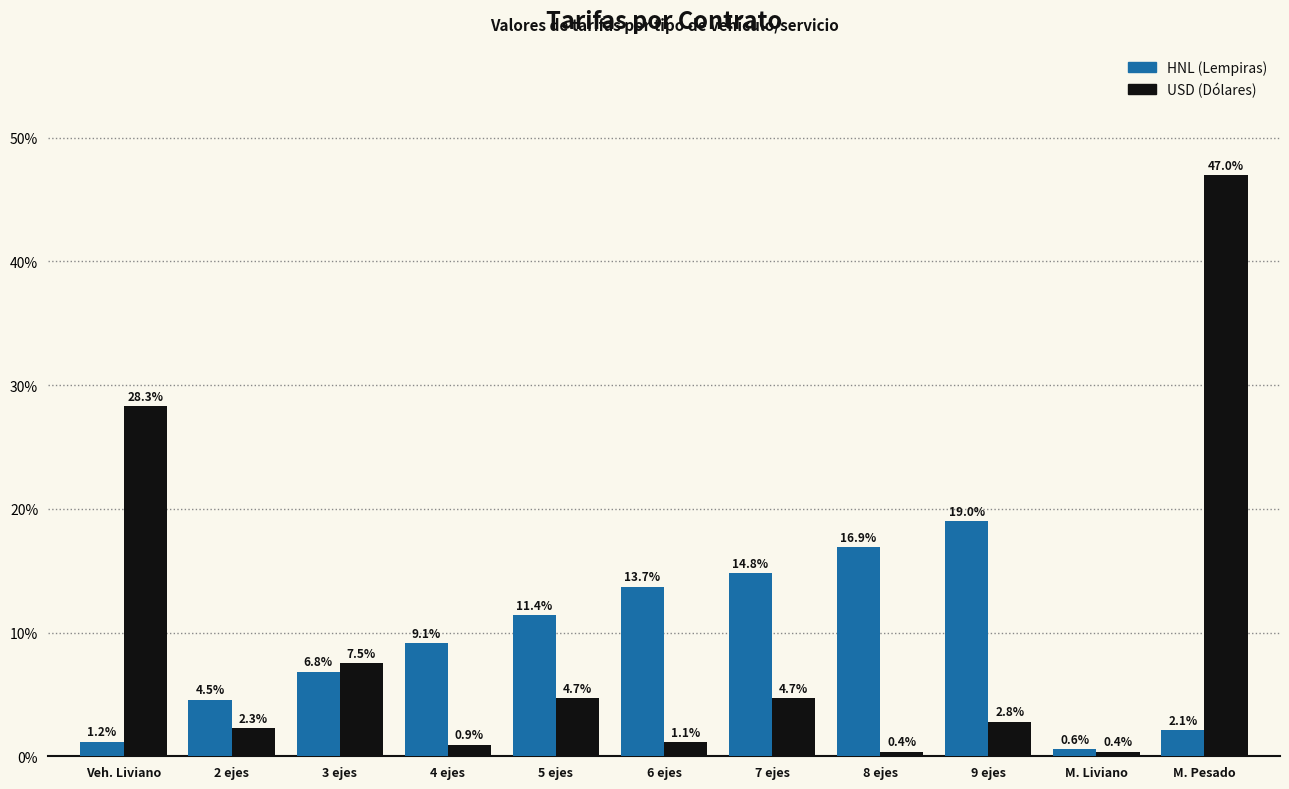

What is the total value across all series at M. Pesado?

49.1